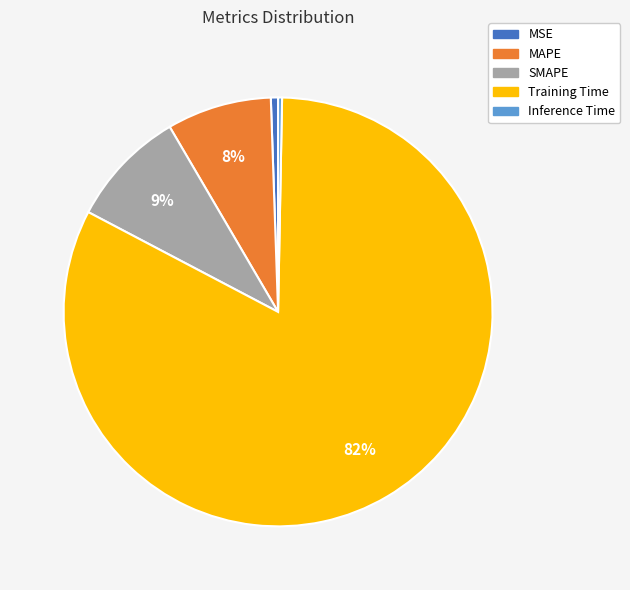

How many segments does this pie chart have?

5